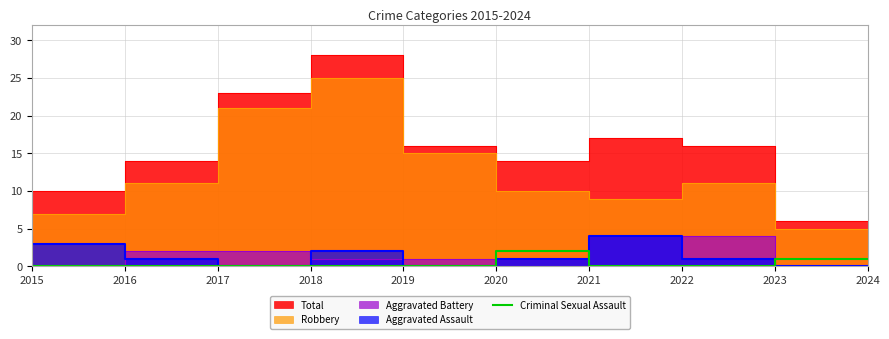

The value at 2020 is -1. True or false?

False